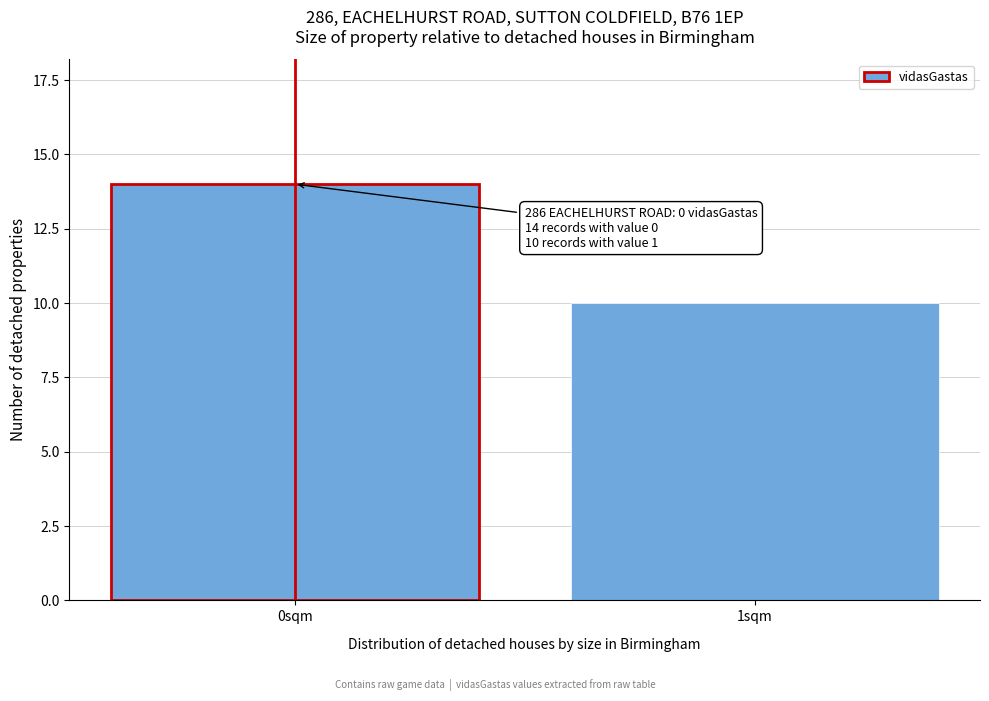

Reading left to right, extract all data points from this chart.

0sqm=14	1sqm=10